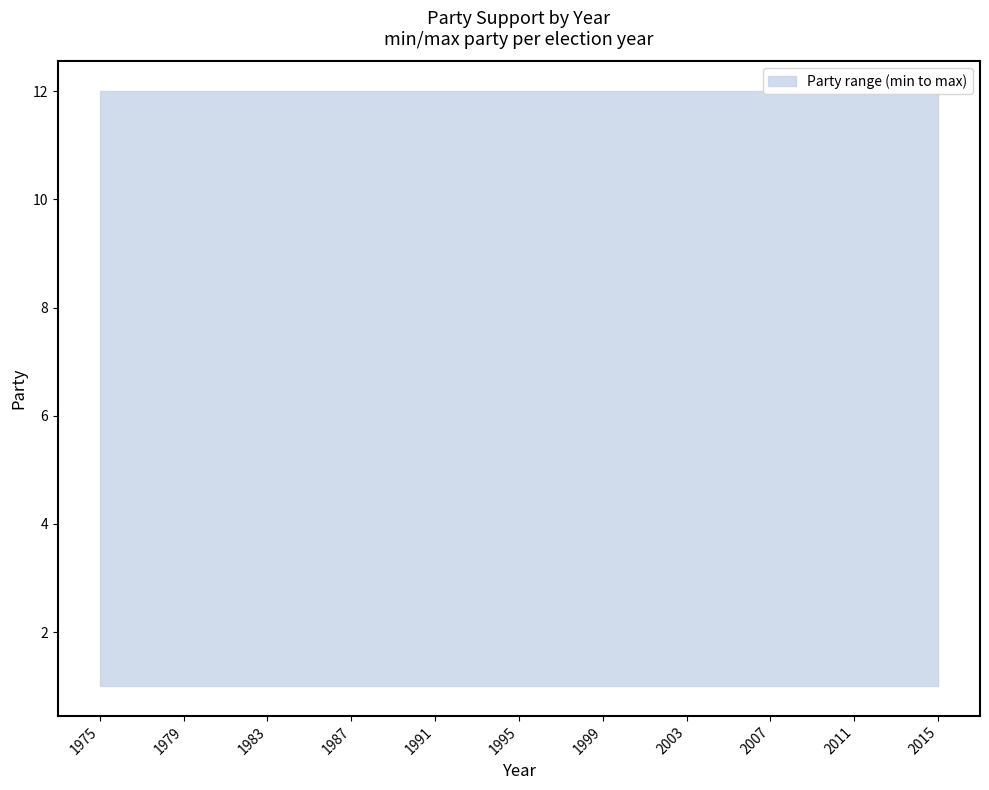

At which label is min_party closest to 1?

1975